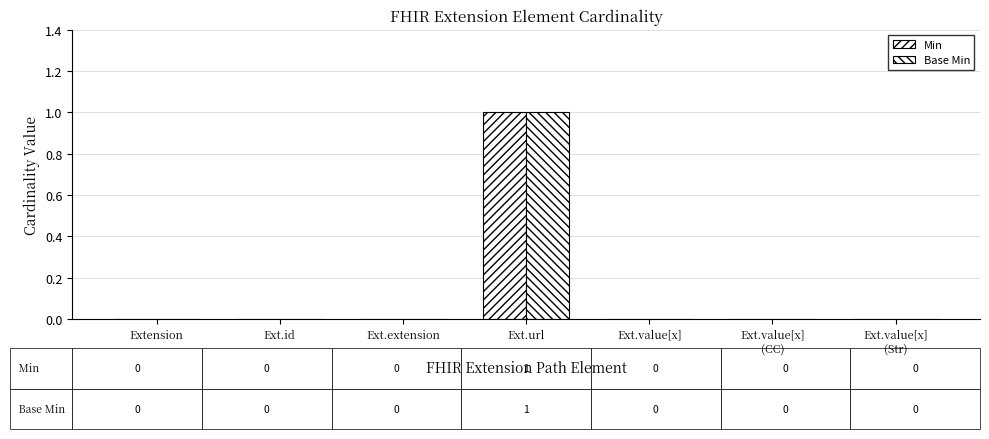

Where is Base Min nearest to the value 0?

Extension